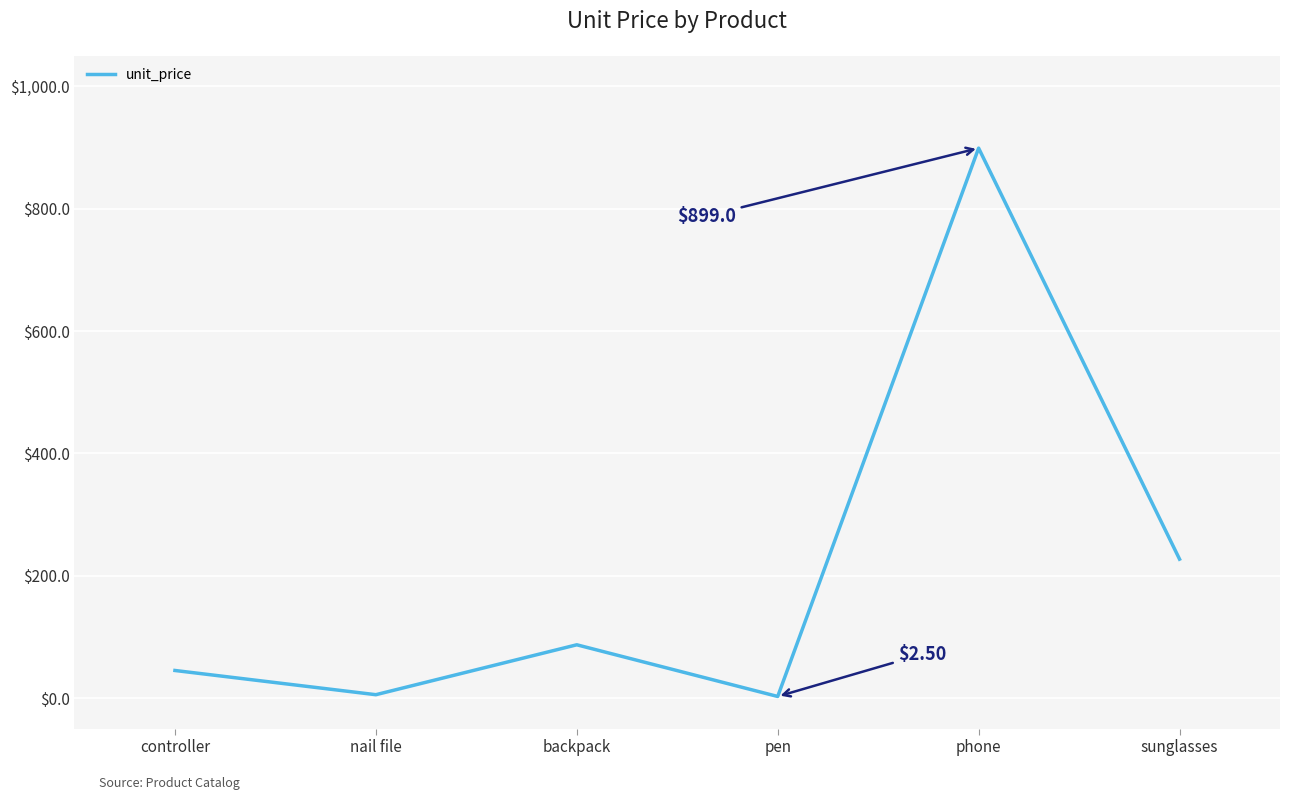

What is the maximum value shown in the chart?

899.0